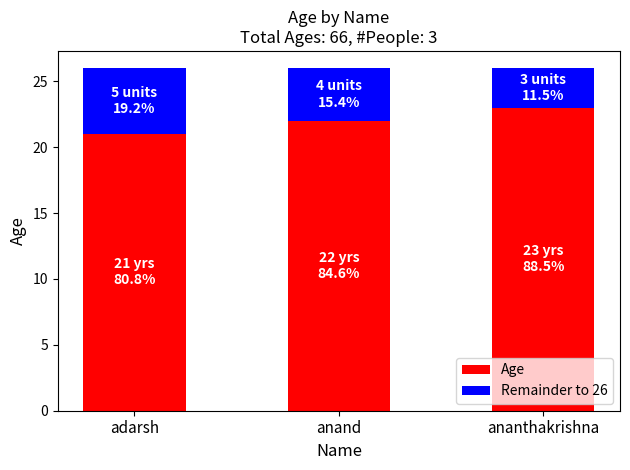

Is it true that Age equals 22 at anand?

True